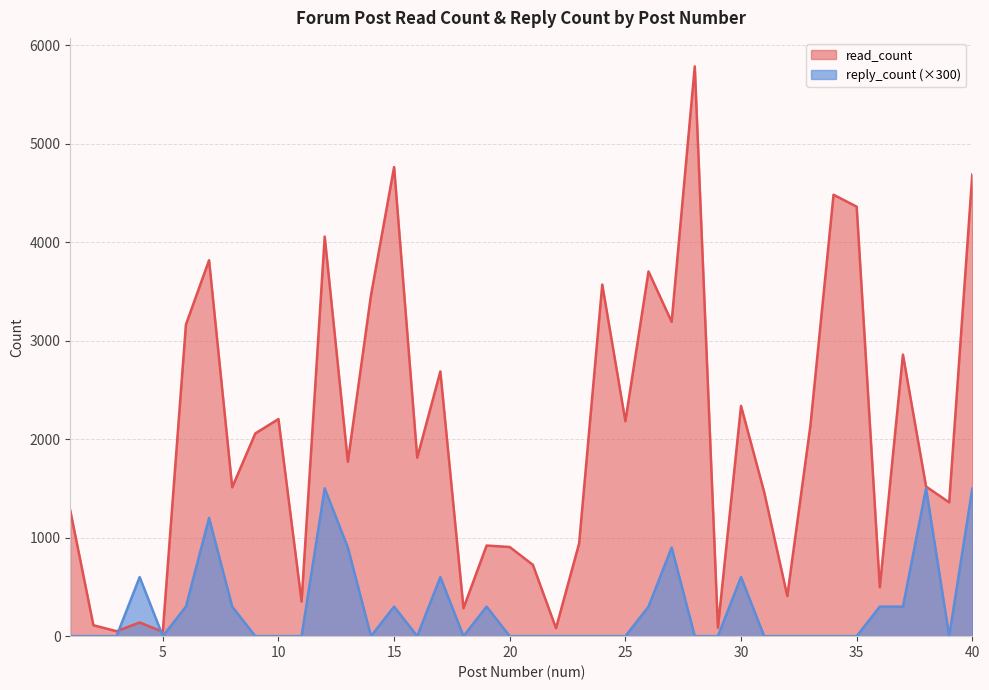

After their last crossing, which series has the higher values: reply_count or read_count?

read_count